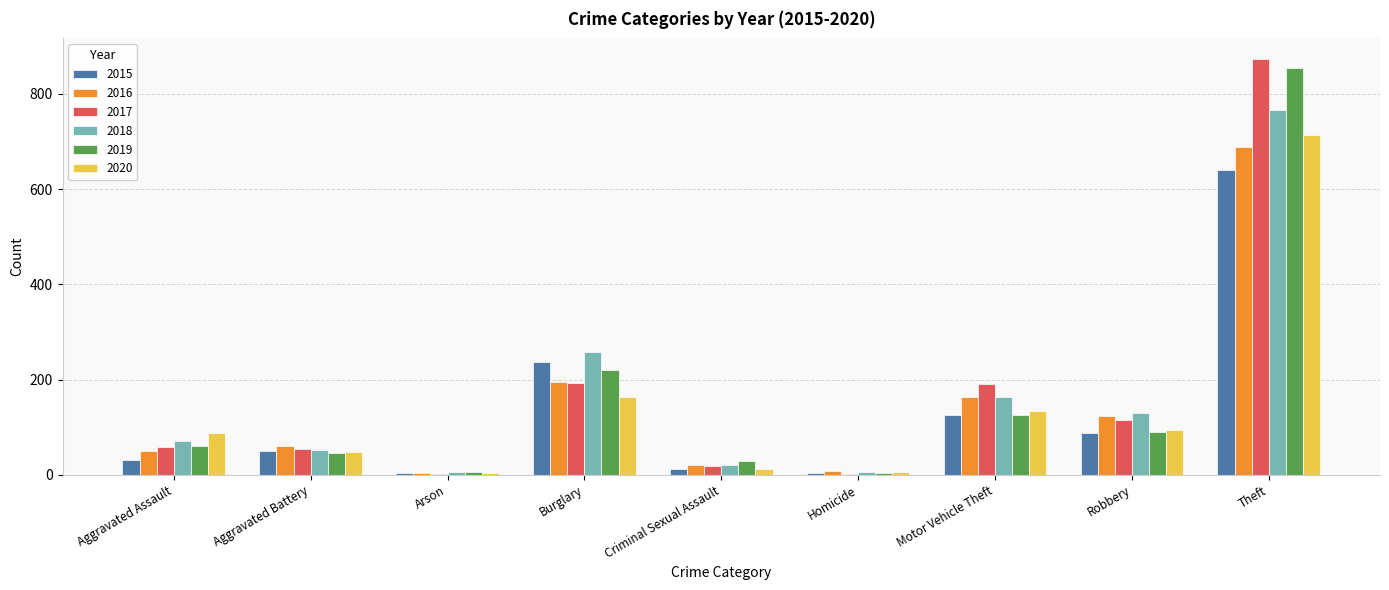

What is the maximum value shown in the chart?

873